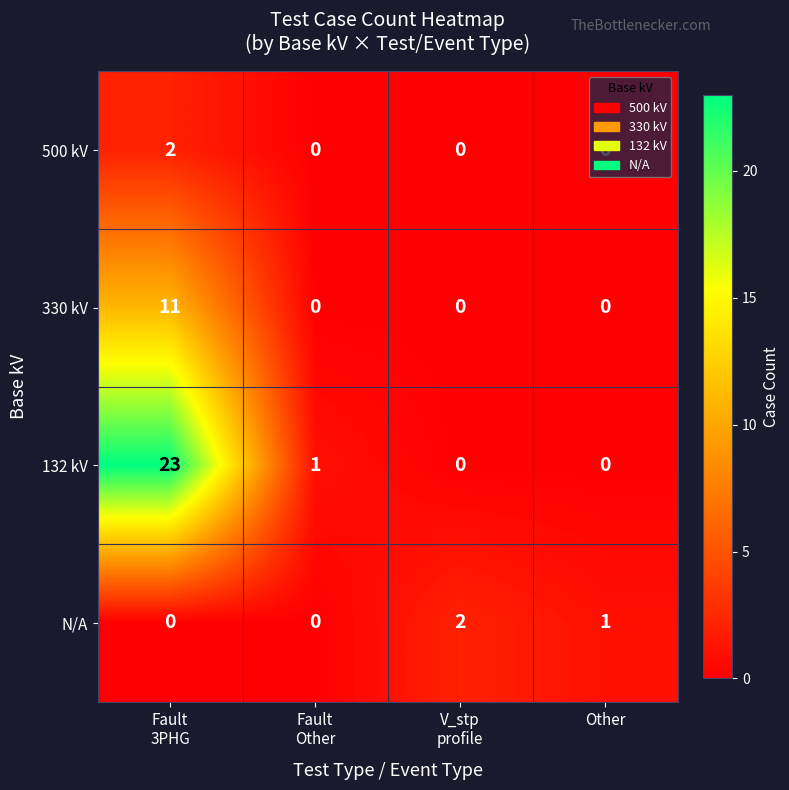

The 132 kV series shows 13 at Other. True or false?

False